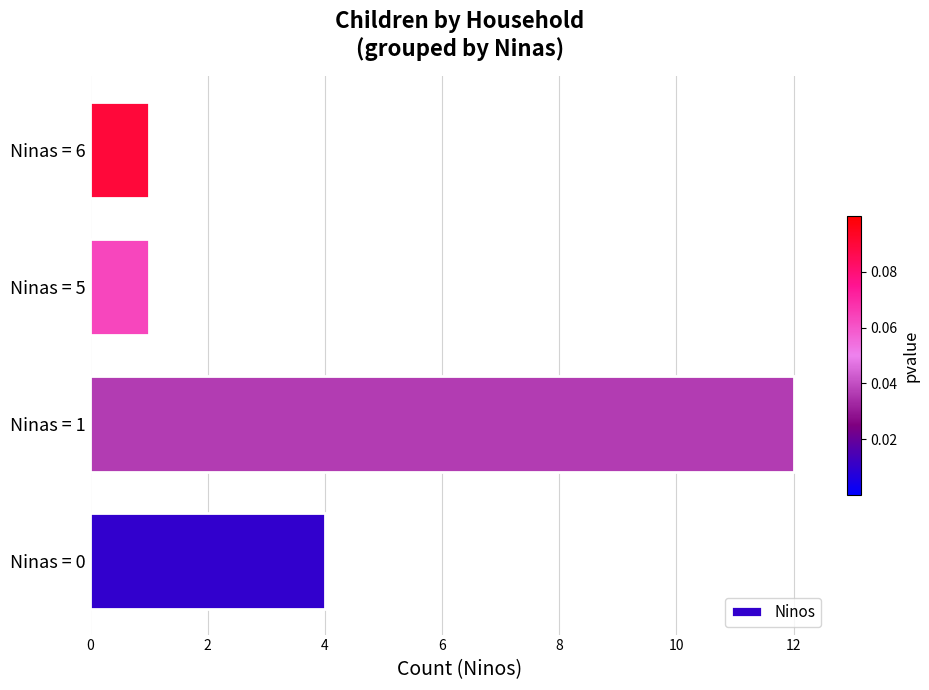

Between Ninas = 6 and Ninas = 0, which is larger?

Ninas = 0